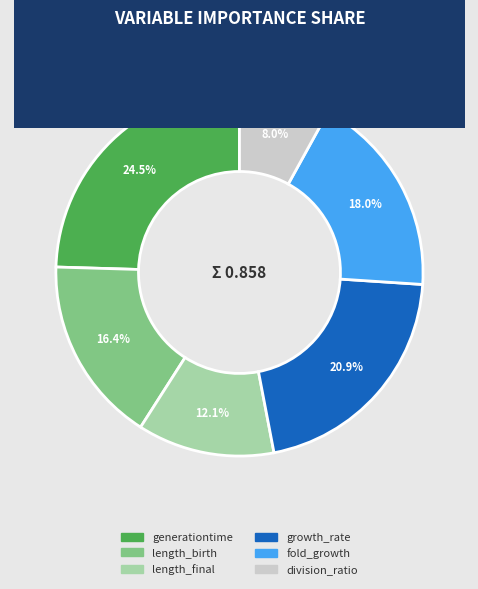

The growth_rate slice represents 21% of the pie. True or false?

True